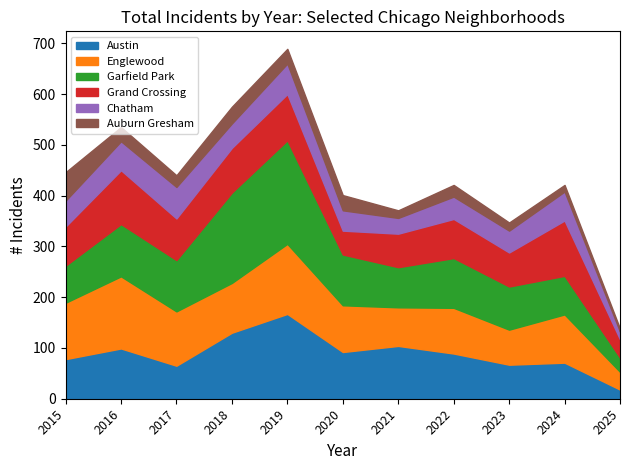

How many interior local peaks does the Englewood series have?

4